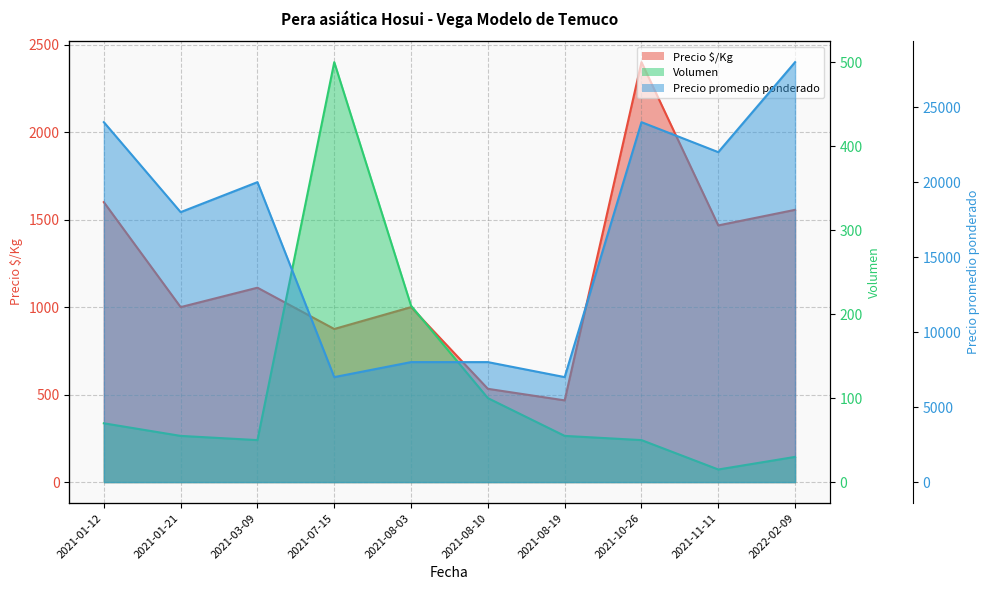

The value of Precio $/Kg at 2021-01-21 is 454. True or false?

False